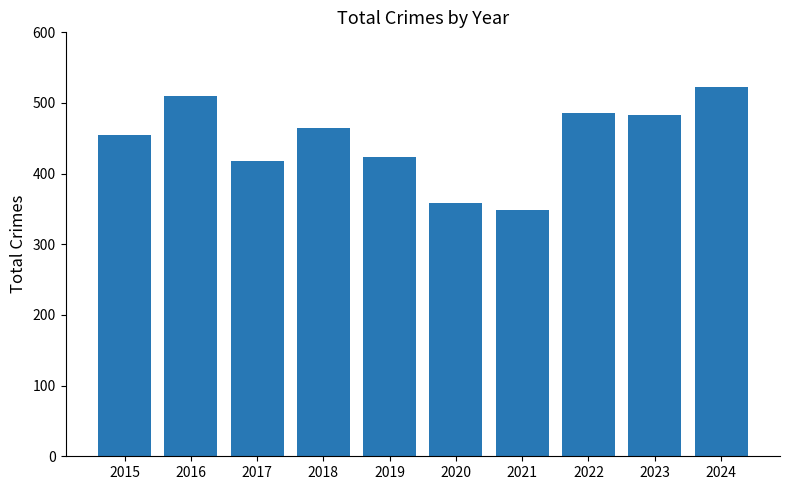

What is the value of the 10th bar from the left?

523